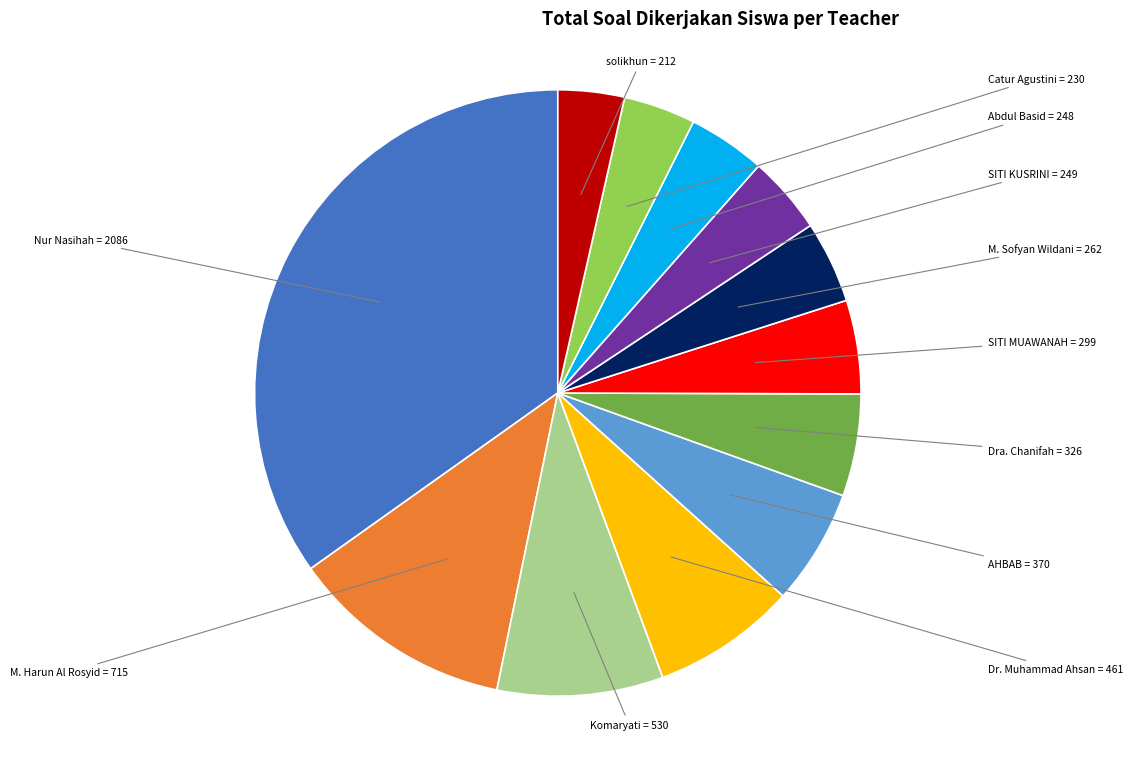

To the nearest percent, what is the difference between the largest and smallest slice percentages?

31%